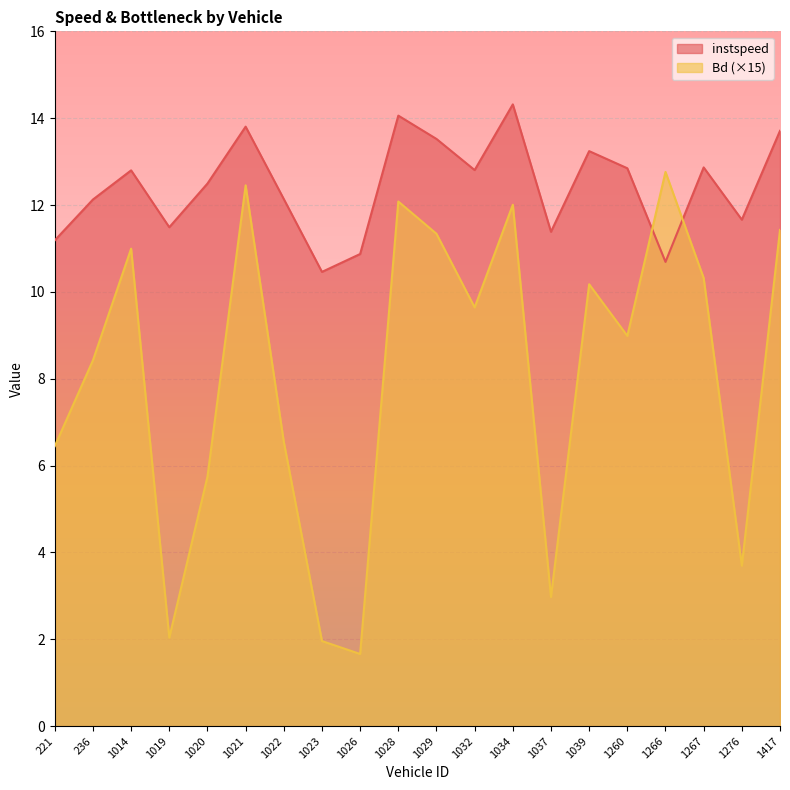

True or false: instspeed and Bd intersect in this chart.

True